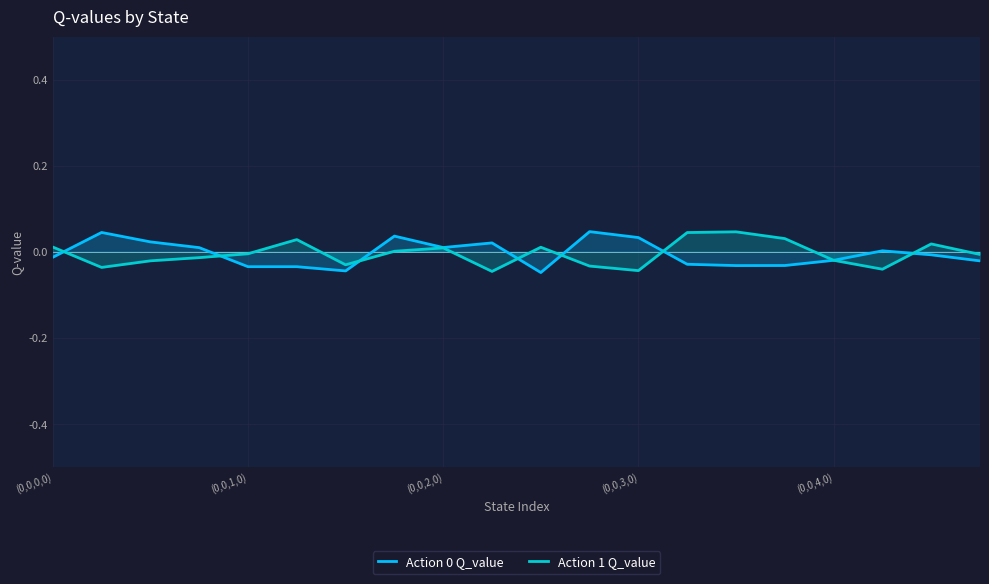

What is the sum of all Action 0 Q_value values?

-0.1